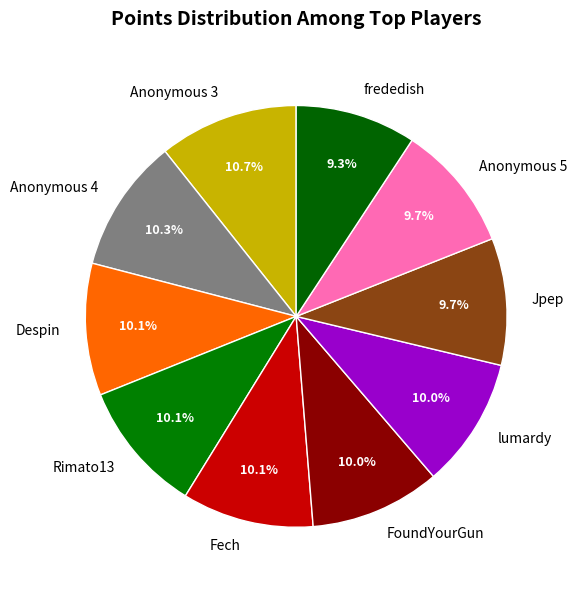

Do Despin and FoundYourGun together represent more than half of the pie?

No